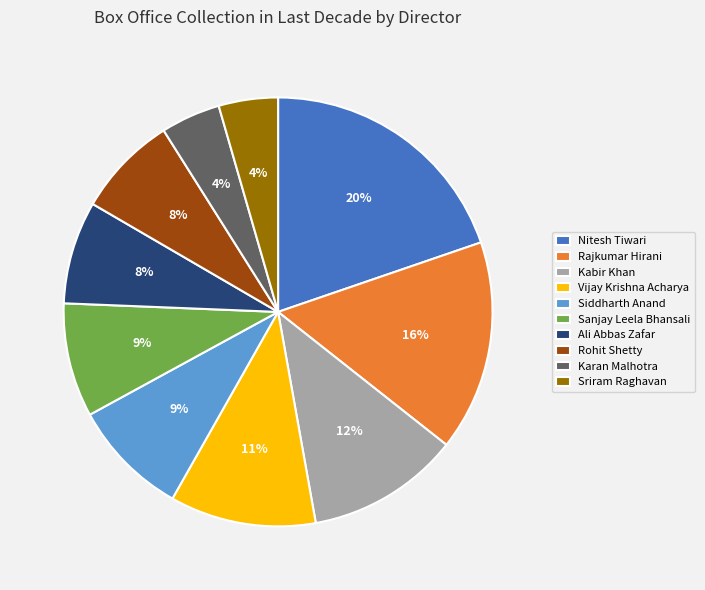

Does Karan Malhotra account for over 50% of the chart?

No